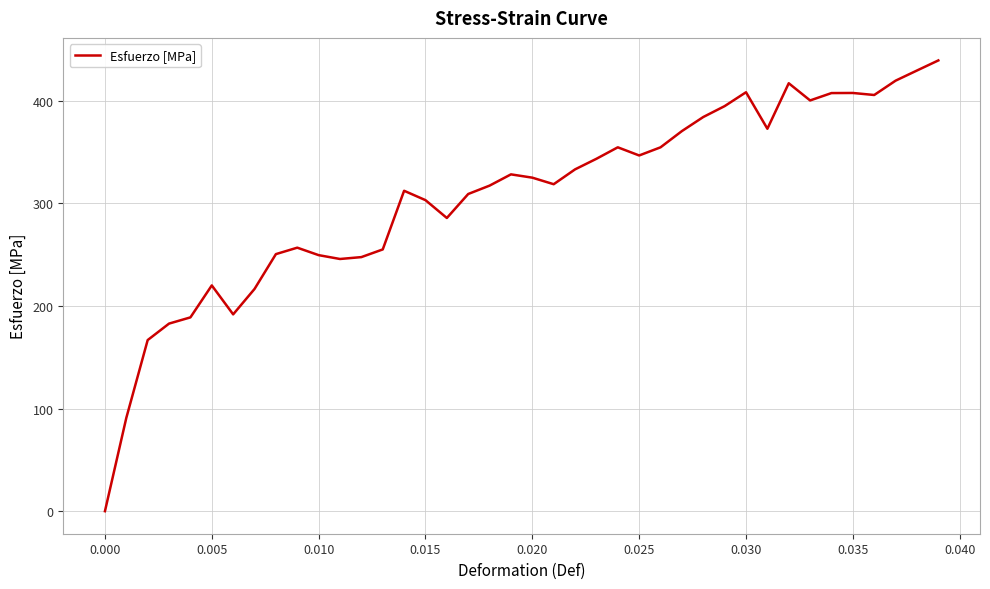

What is the difference between the maximum and minimum values?

439.2